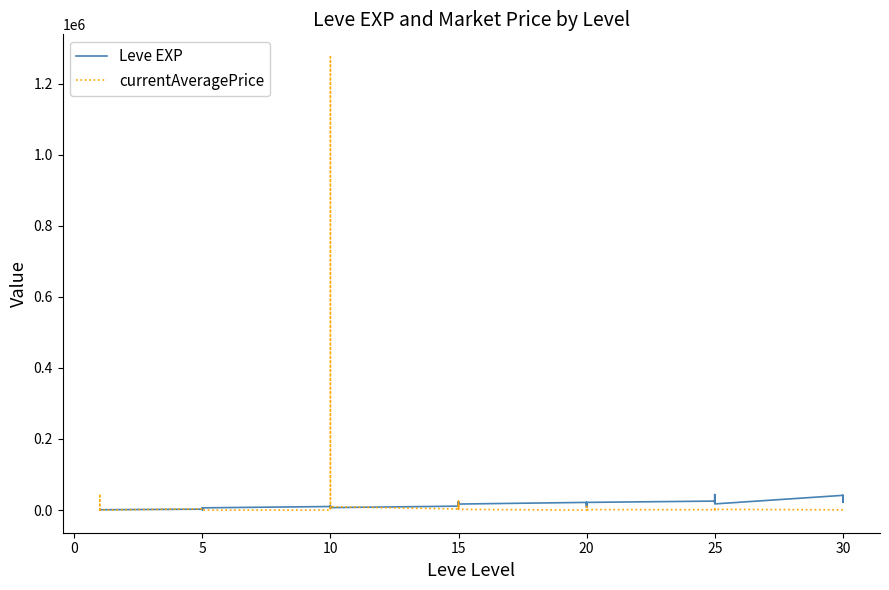

How many times do currentAveragePrice and Leve EXP cross each other?

9